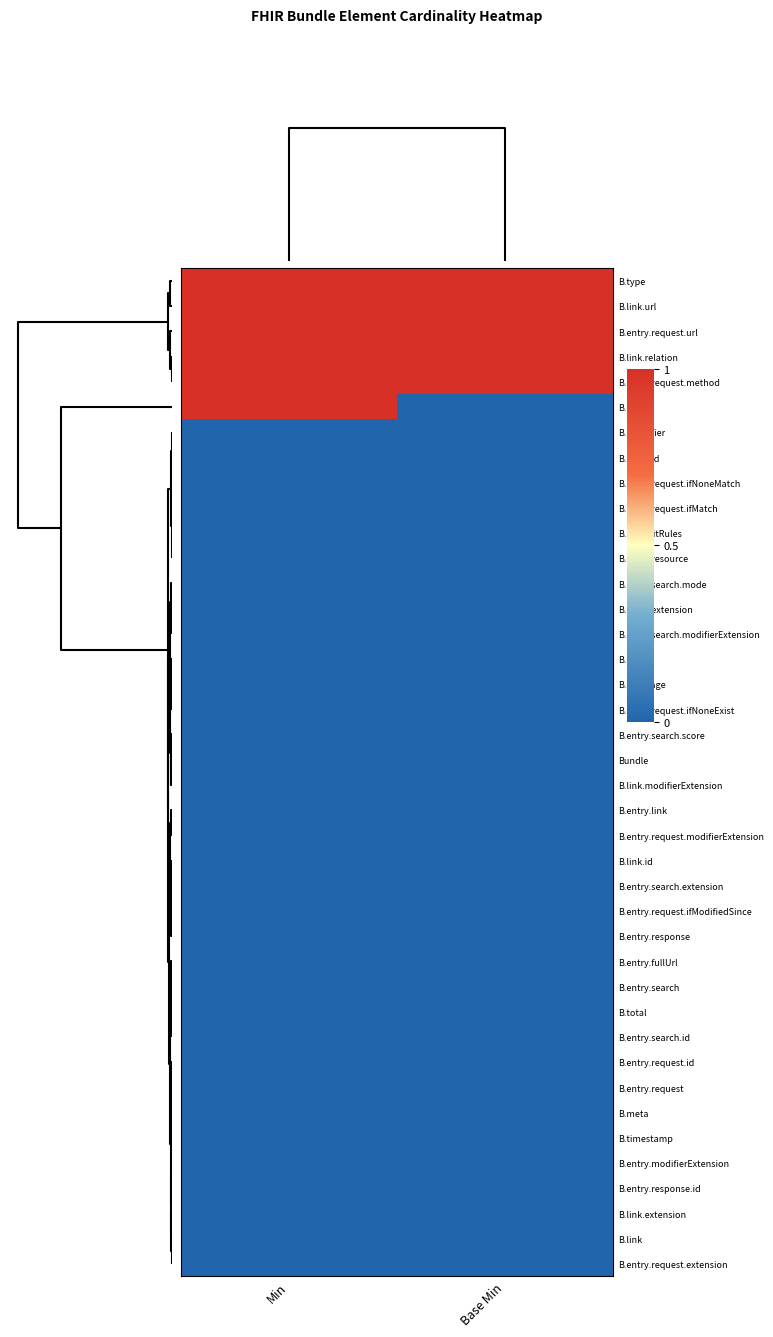

List the series in order of their peak value, highest first.

B.type, B.link.url, B.entry.request.url, B.link.relation, B.entry.request.method, B.entry, B.identifier, B.entry.id, B.entry.request.ifNoneMatch, B.entry.request.ifMatch, B.implicitRules, B.entry.resource, B.entry.search.mode, B.entry.extension, B.entry.search.modifierExtension, B.id, B.language, B.entry.request.ifNoneExist, B.entry.search.score, Bundle, B.link.modifierExtension, B.entry.link, B.entry.request.modifierExtension, B.link.id, B.entry.search.extension, B.entry.request.ifModifiedSince, B.entry.response, B.entry.fullUrl, B.entry.search, B.total, B.entry.search.id, B.entry.request.id, B.entry.request, B.meta, B.timestamp, B.entry.modifierExtension, B.entry.response.id, B.link.extension, B.link, B.entry.request.extension